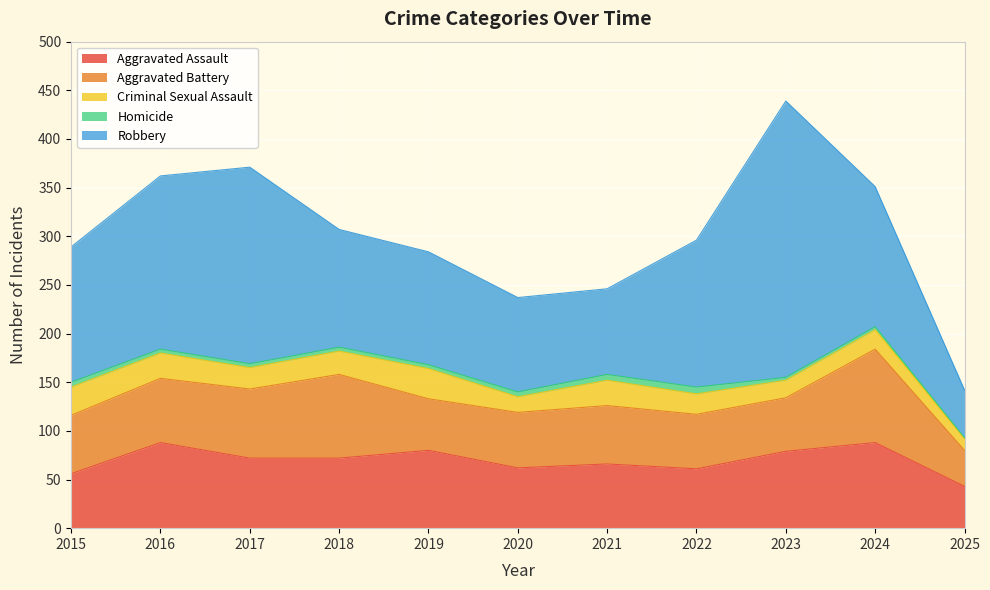

What is the sum of the Aggravated Assault values at 2015 and 2020?

118